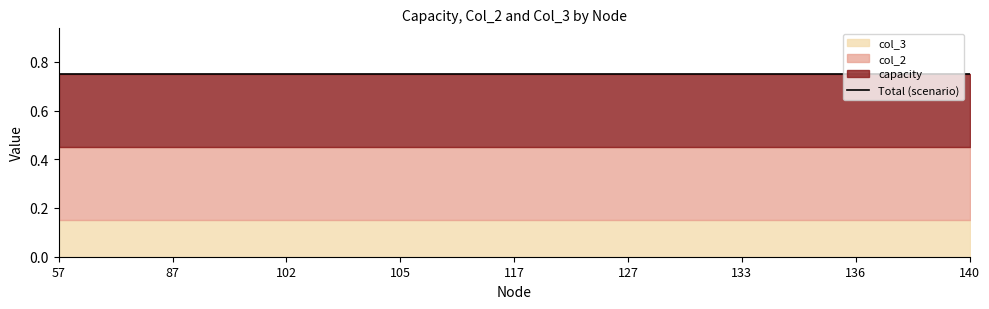

What is the difference between the highest and lowest values at 133?

0.1